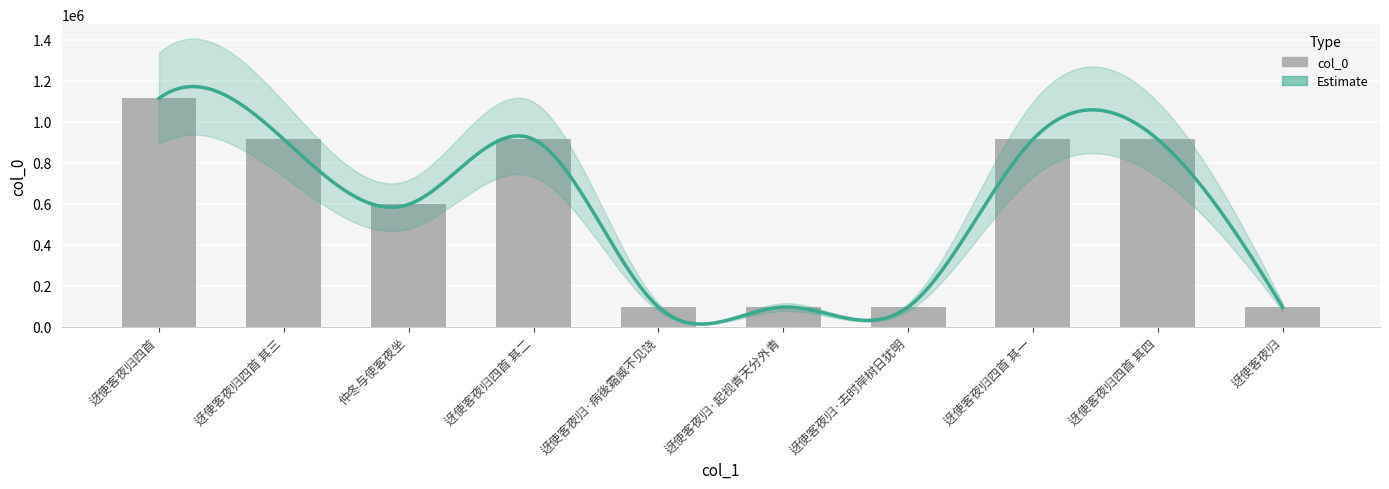

Does the chart contain stacked bars?

No